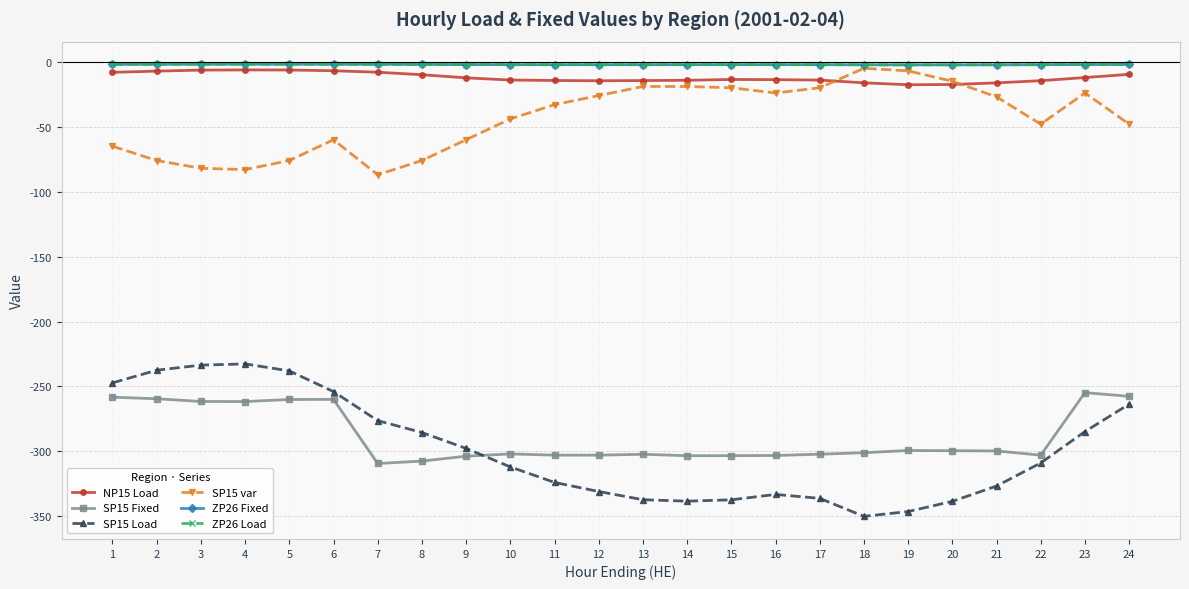

Does the chart have visible grid lines?

Yes